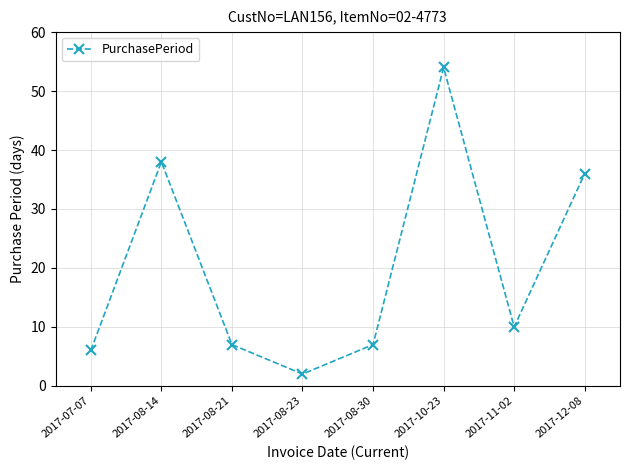

Does the chart display data point markers on the line(s)?

Yes